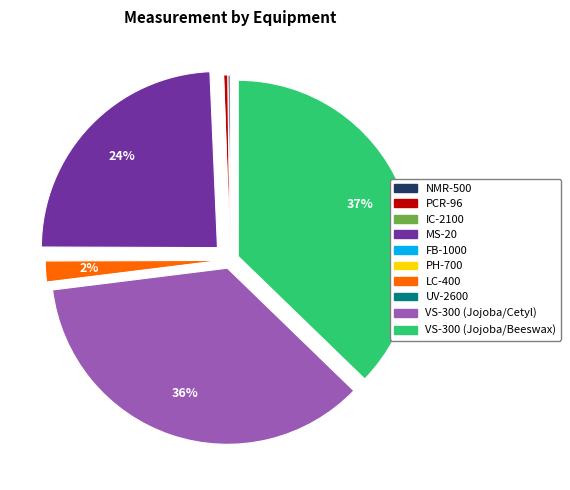

To the nearest percent, what is the difference between the largest and smallest slice percentages?

37%